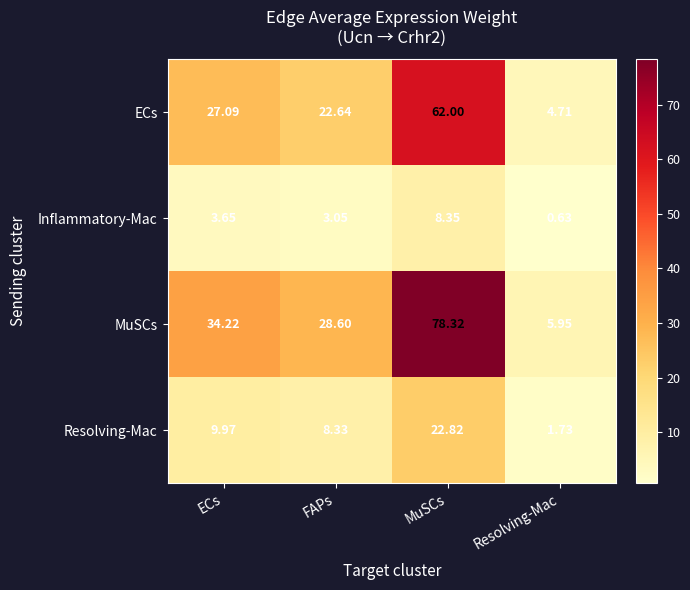

List the series in order of their peak value, lowest first.

Inflammatory-Mac, Resolving-Mac, ECs, MuSCs